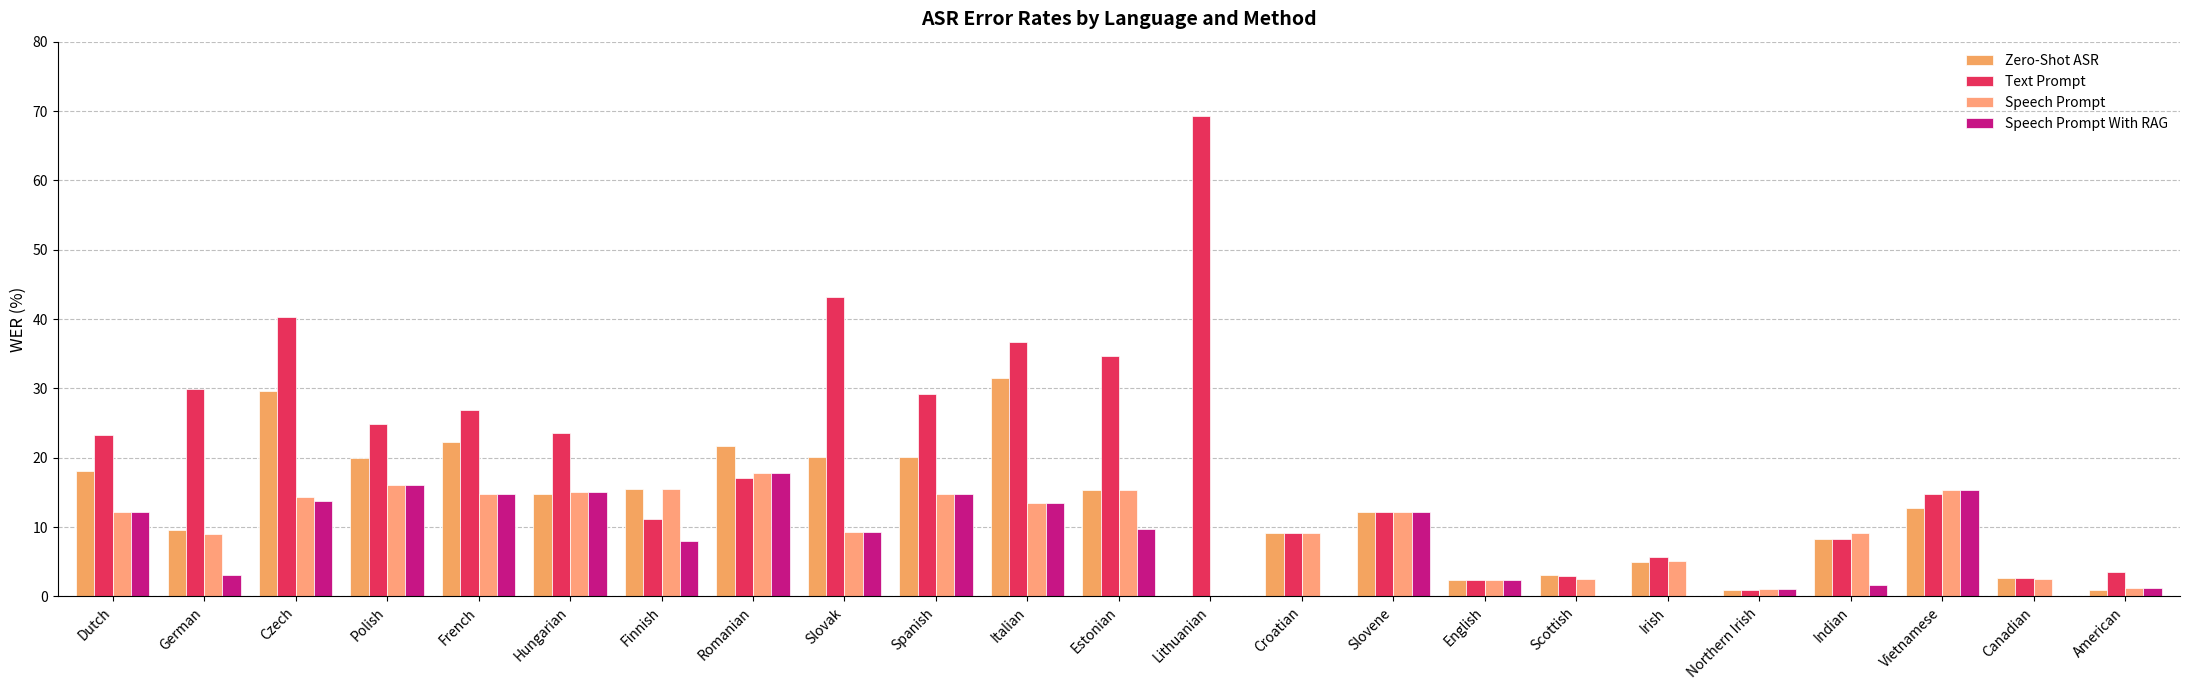

How many categories are shown in the chart?

23